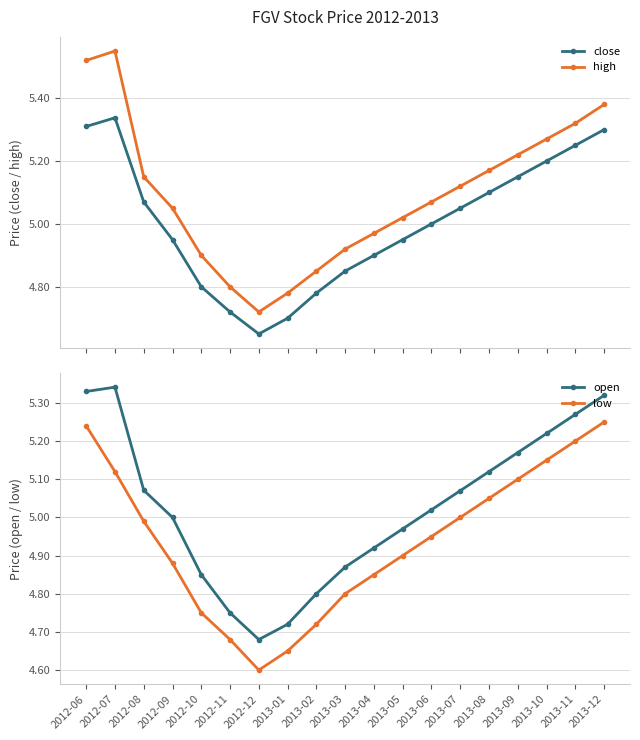

What position from the left is 2013-09?

16